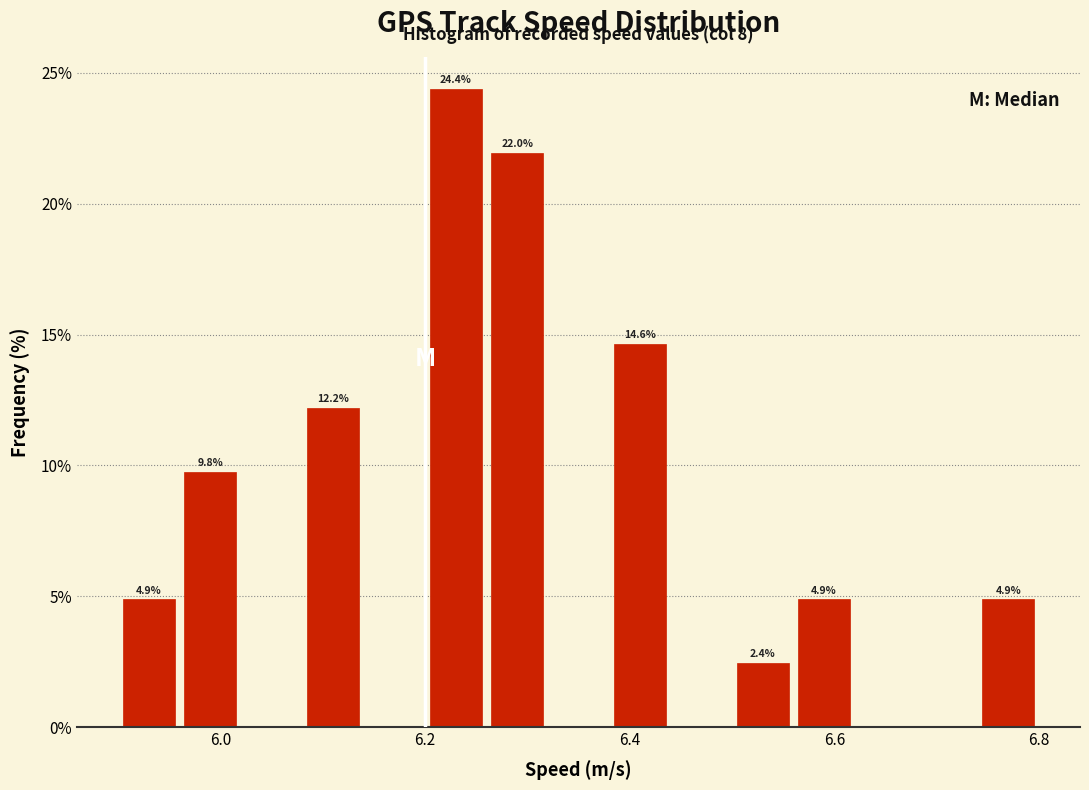

Read against the x-axis, roughly where is the centre of the tallest bar?

6.24